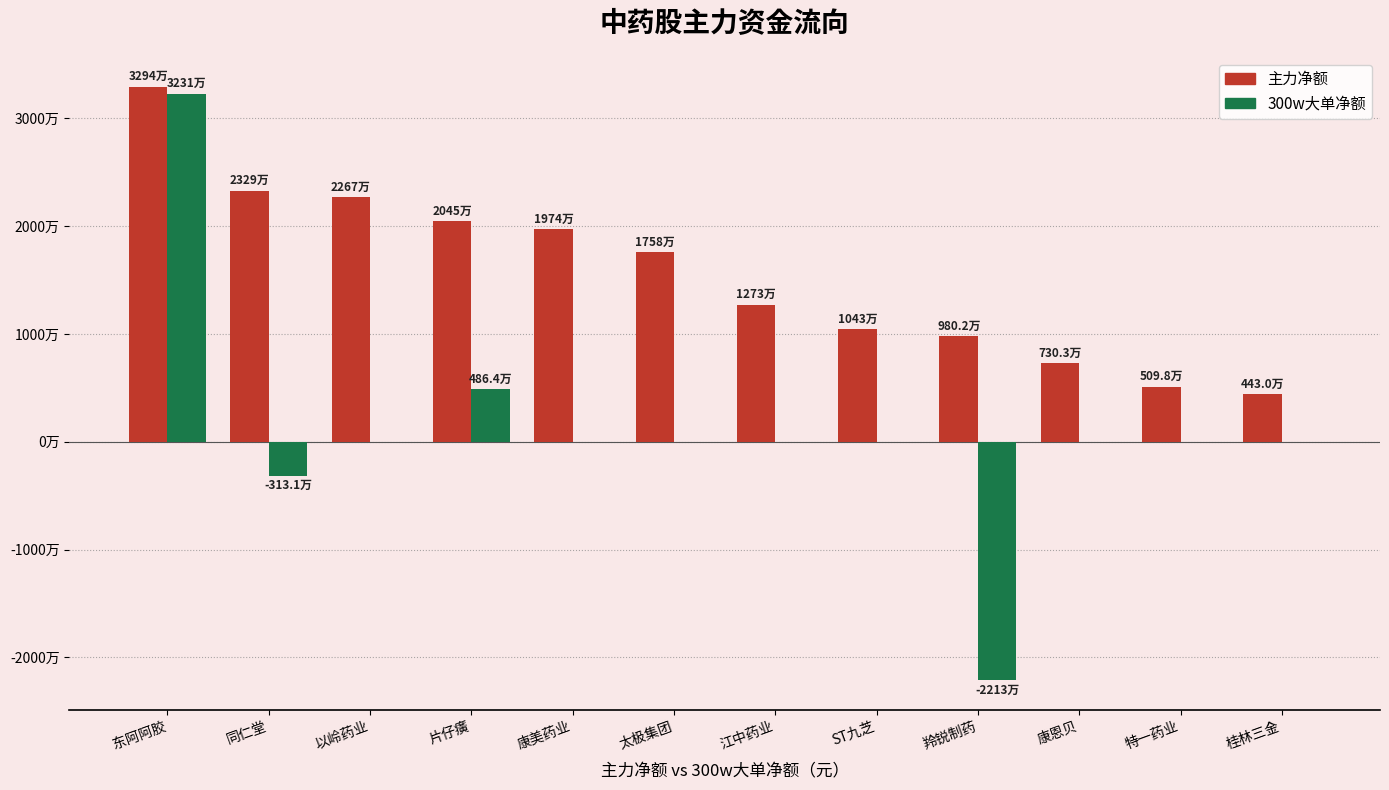

Does the chart contain stacked bars?

No